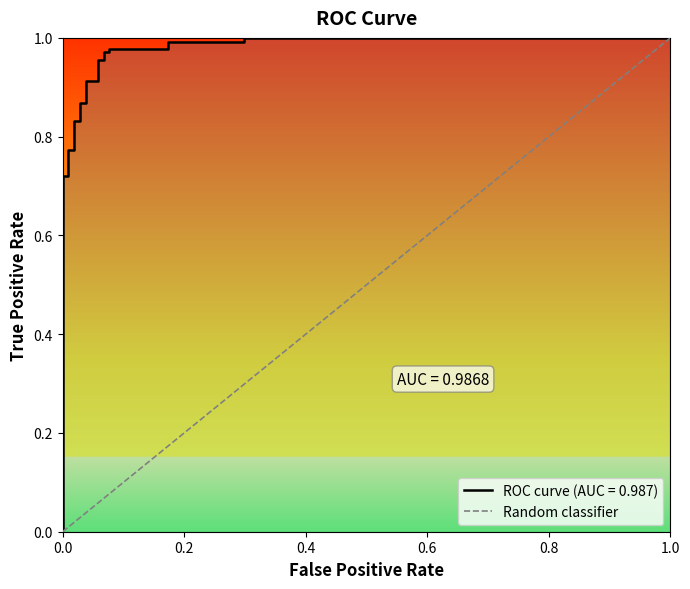

Which has a higher value, 1.0 or 0.0?

1.0